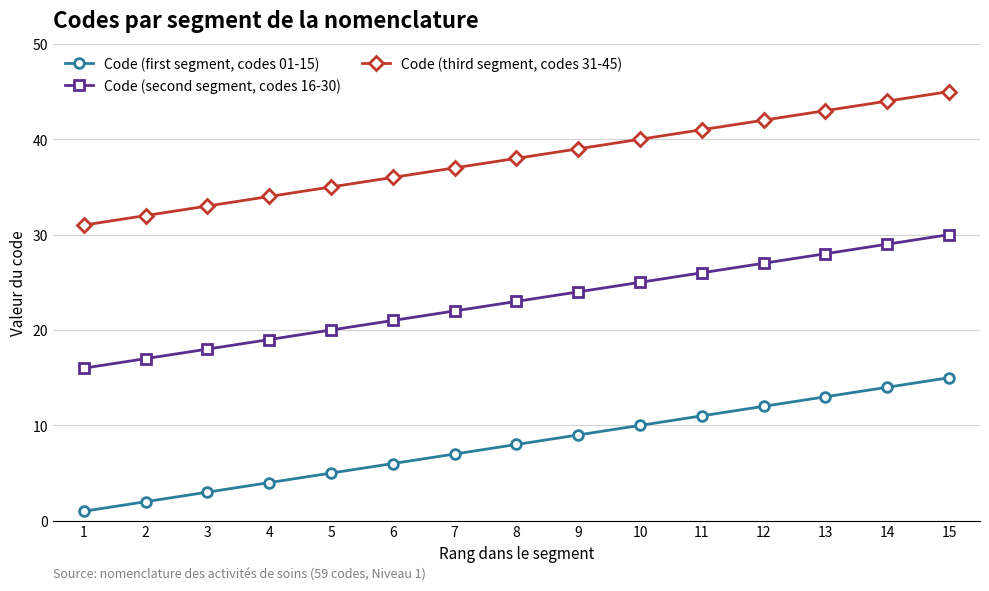

What is the value of the Code (first segment, codes 01-15) point at the 10th from the left?

10